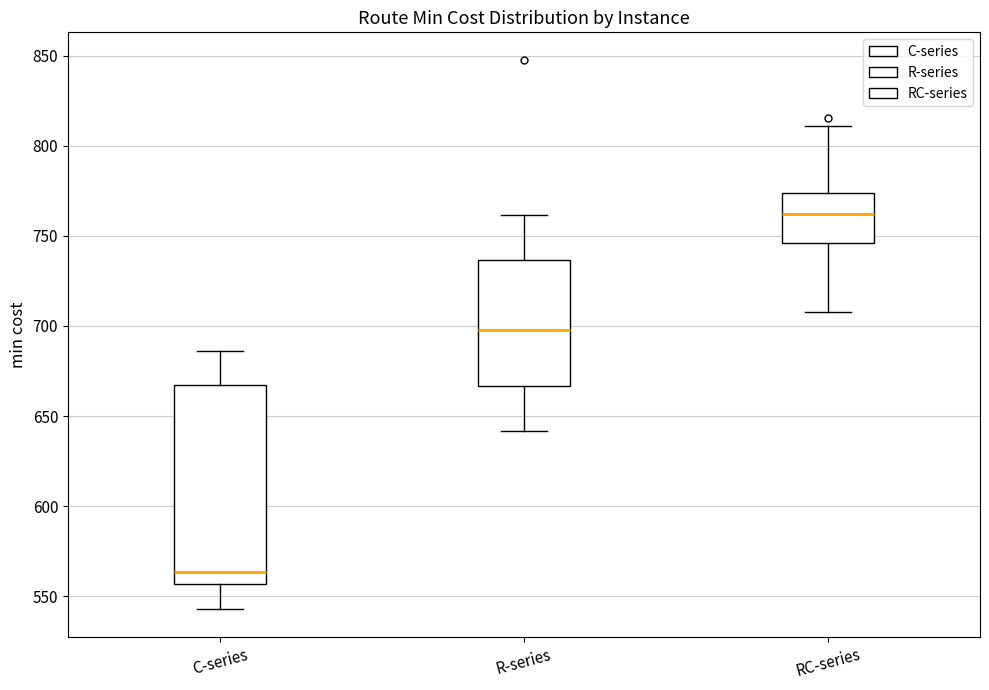

Comparing the boxes themselves (not the whiskers), which one is the tallest?

C-series